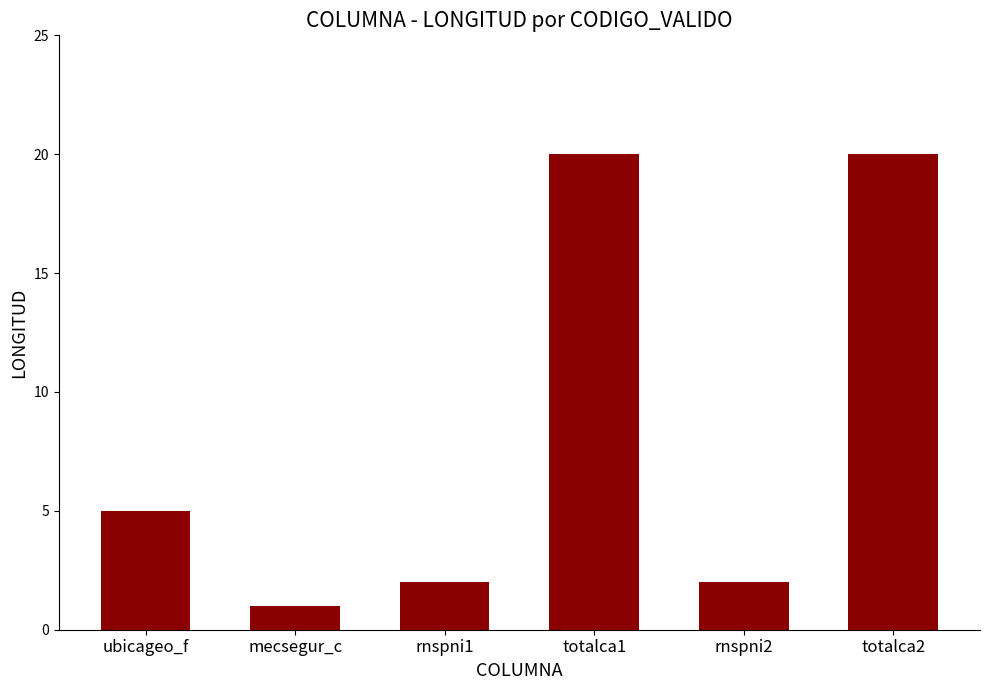

Reading right to left, transcribe all the data shown in this chart.

20	2	20	2	1	5